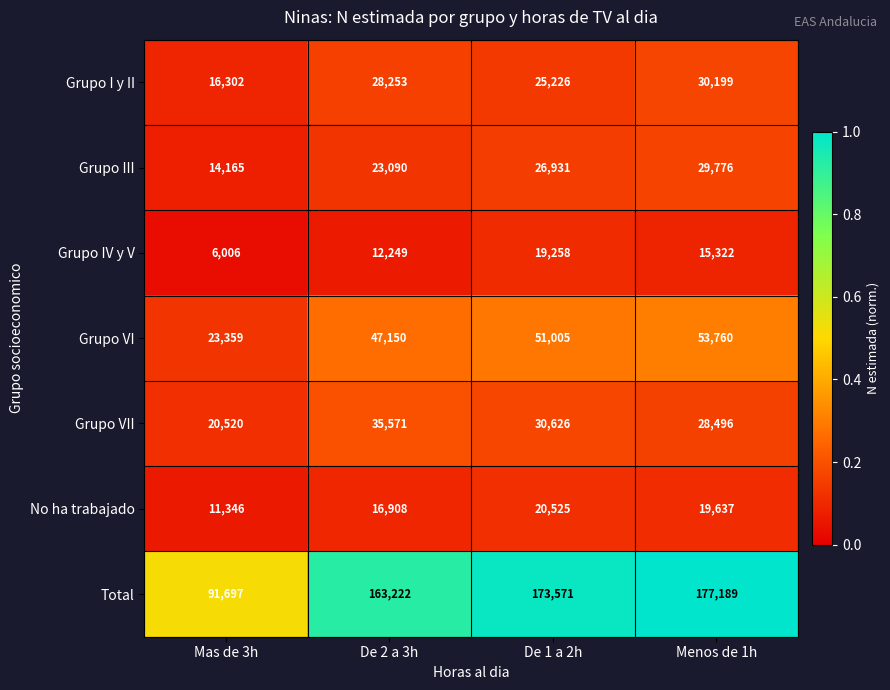

What is the sum of the Grupo VII values at De 2 a 3h and Menos de 1h?

64067